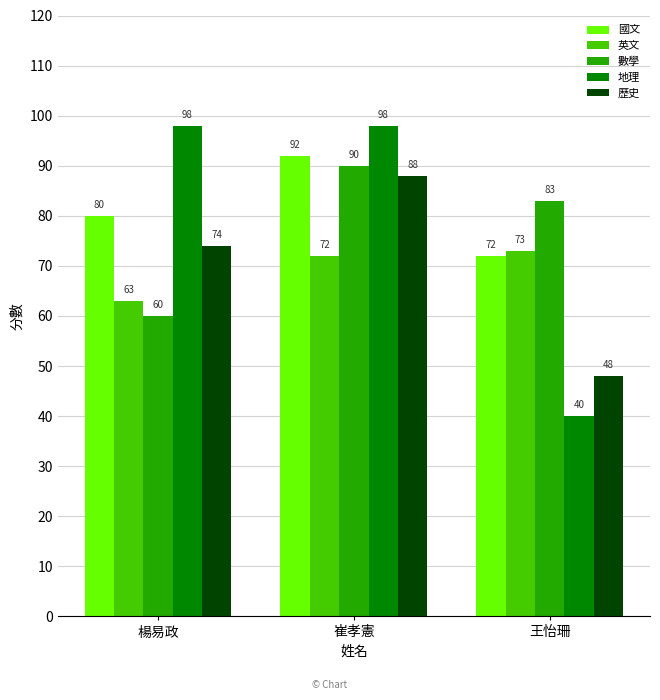

What is the minimum value for 英文?

63